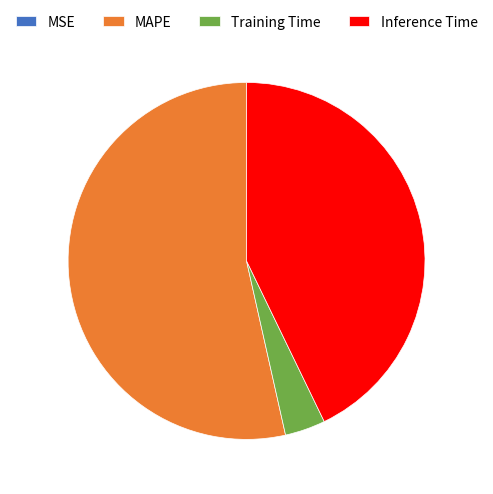

Is the sum of Inference Time and Training Time greater than half?

No